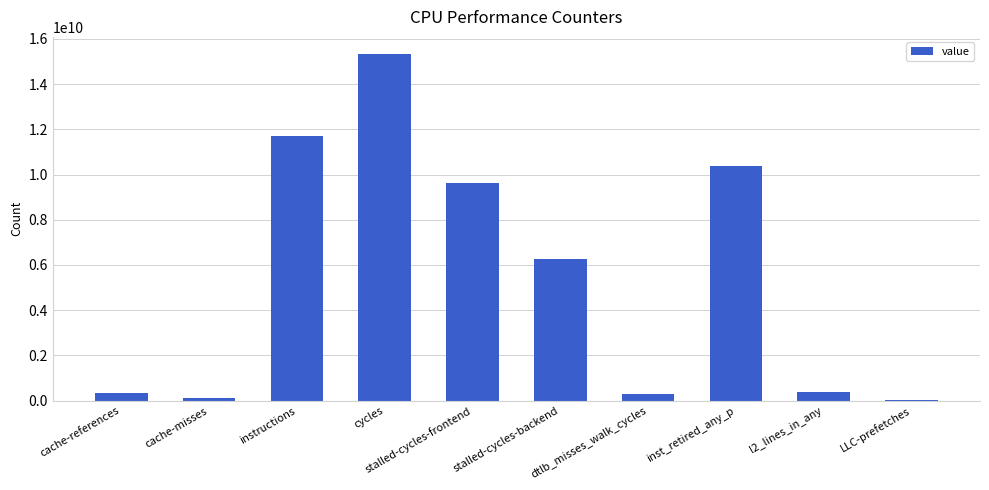

At which label is the value closest to 7682016674?

stalled-cycles-backend